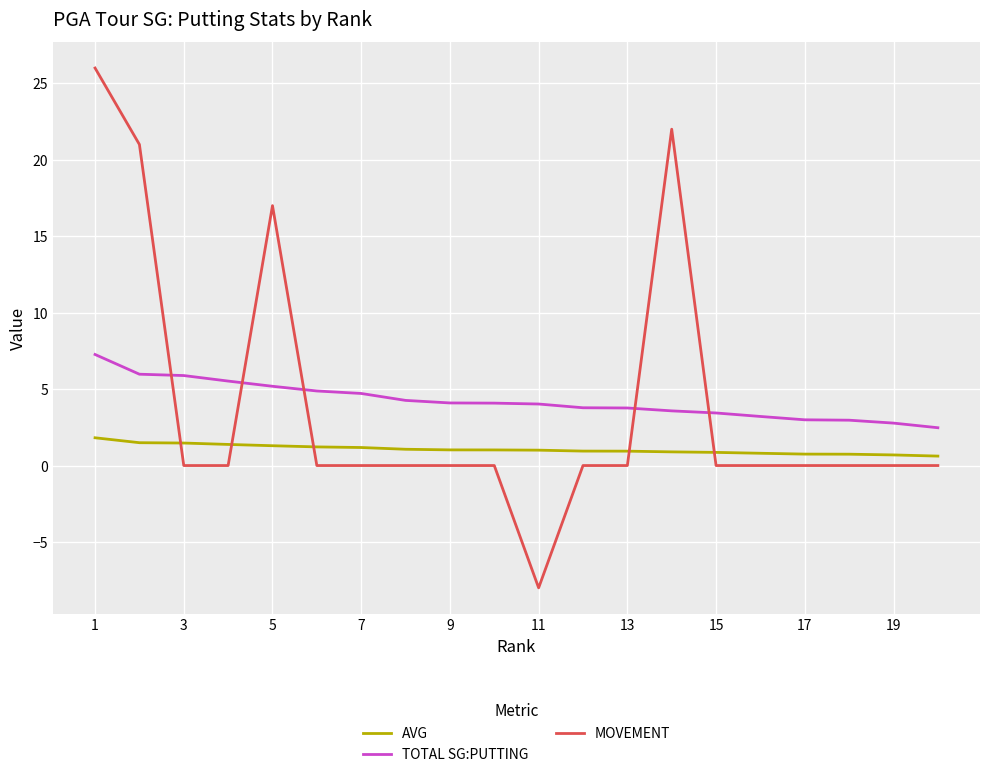

What are all the series names shown in the legend?

AVG, TOTAL SG:PUTTING, MOVEMENT